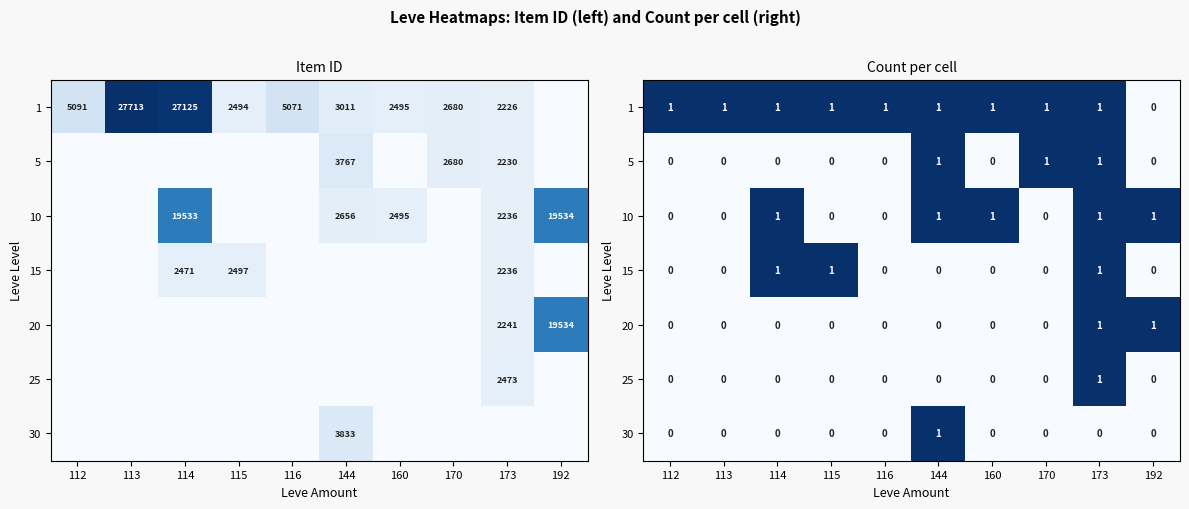

True or false: 10 has a value of 0 at 115.

True